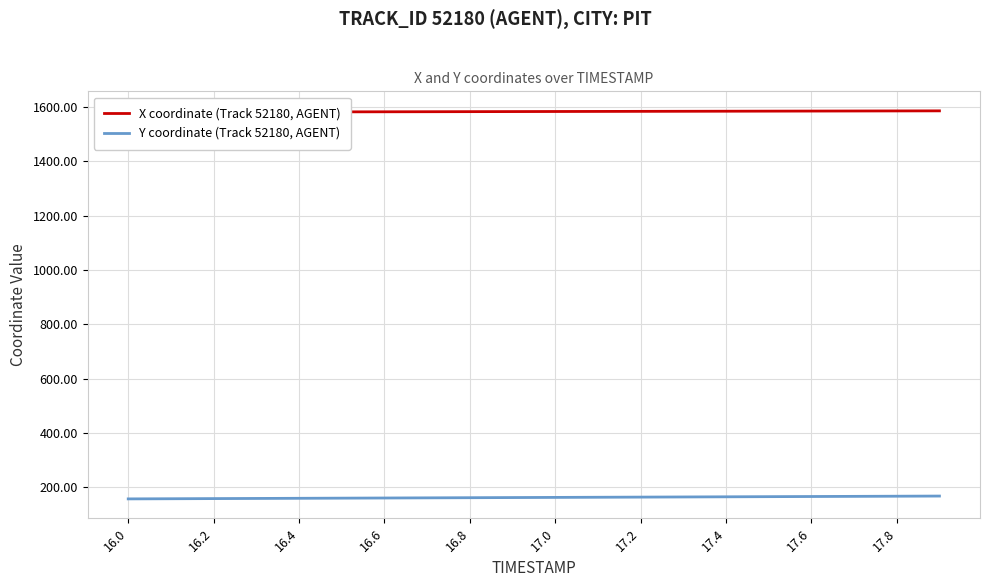

The value of Y coordinate (Track 52180, AGENT) at 17.4 is 165.6. True or false?

True